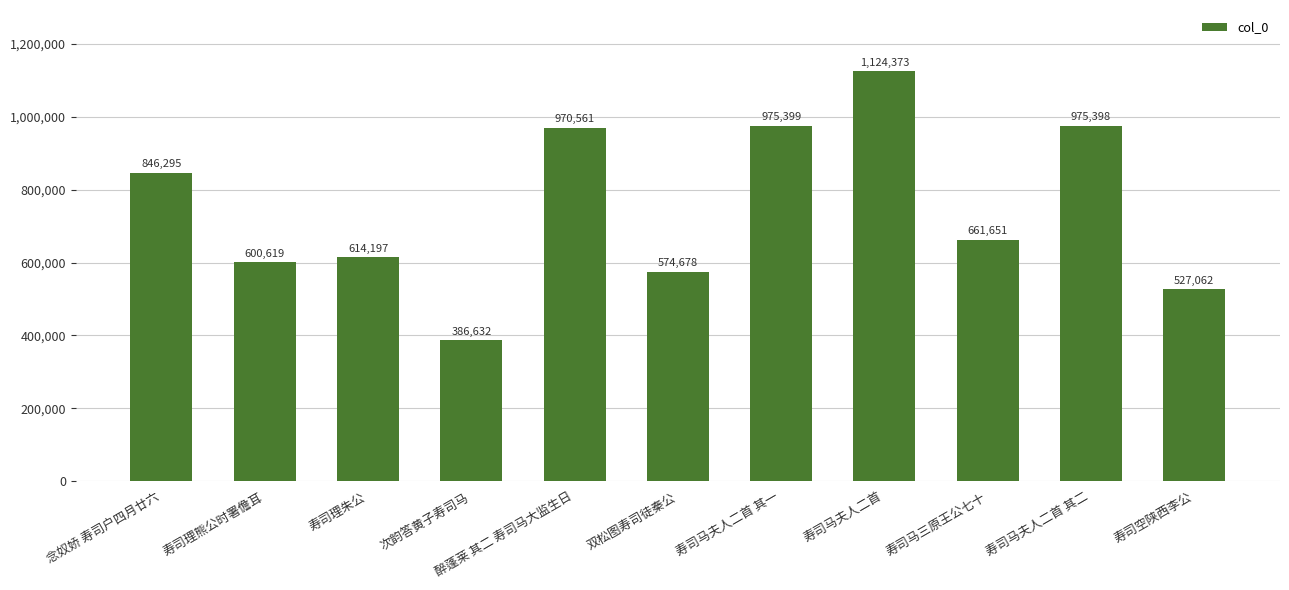

What is the difference between the values at 寿司马夫人二首 其二 and 念奴娇 寿司户四月廿六?

129103